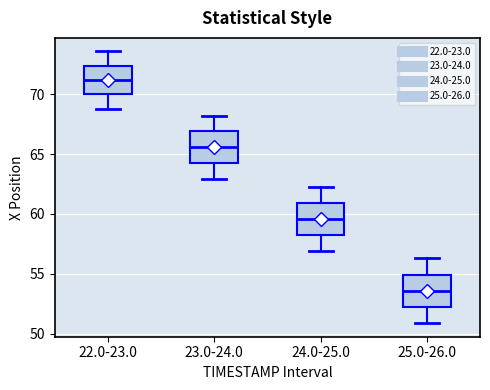

Reading left to right, transcribe this box plot: for each box, give where its median line is, the range the box spans, and where its two whiskers end, as read against the y-axis. The values are not printed on the chart, so give them approximately, as read against the axis.

22.0-23.0: median 71.0, box 70.0 to 72.5, whiskers 69.0 to 73.5
23.0-24.0: median 65.5, box 64.0 to 67.0, whiskers 63.0 to 68.0
24.0-25.0: median 59.5, box 58.0 to 61.0, whiskers 57.0 to 62.5
25.0-26.0: median 53.5, box 52.0 to 55.0, whiskers 51.0 to 56.5